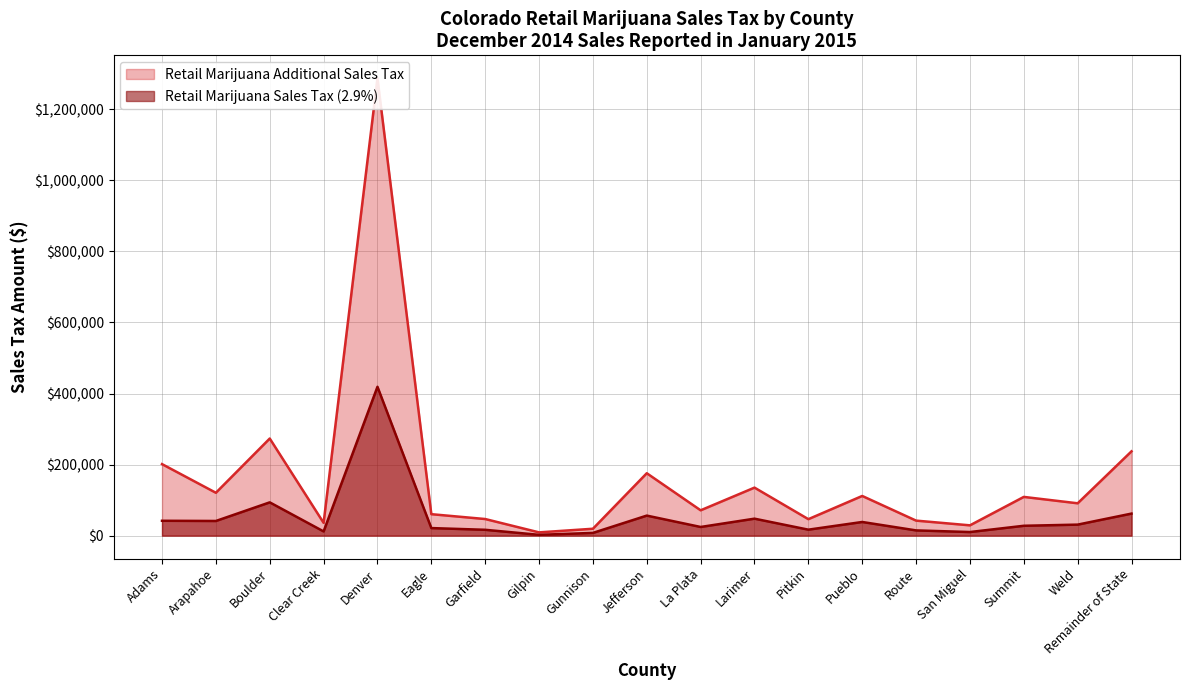

At which label does Retail Marijuana Additional Sales Tax first exceed 91039?

Adams